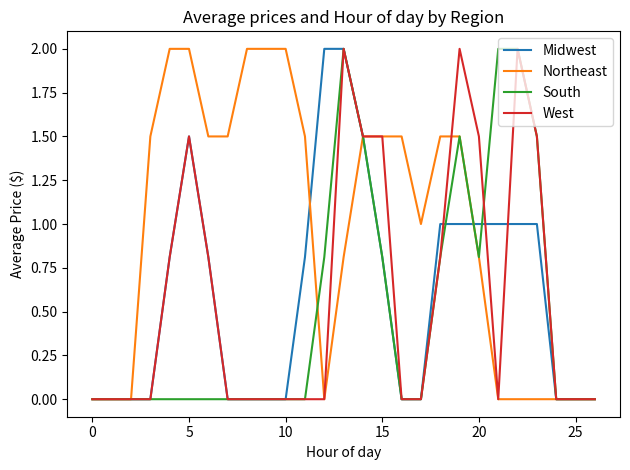

What are all the series names shown in the legend?

Midwest, Northeast, South, West